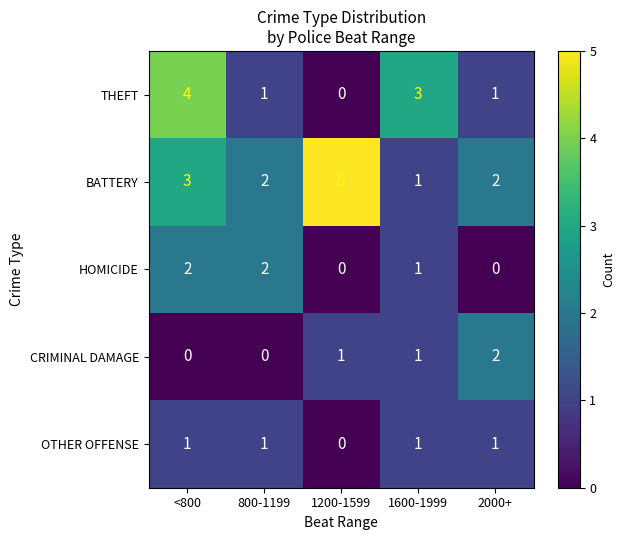

What is the sum of all CRIMINAL DAMAGE values?

4